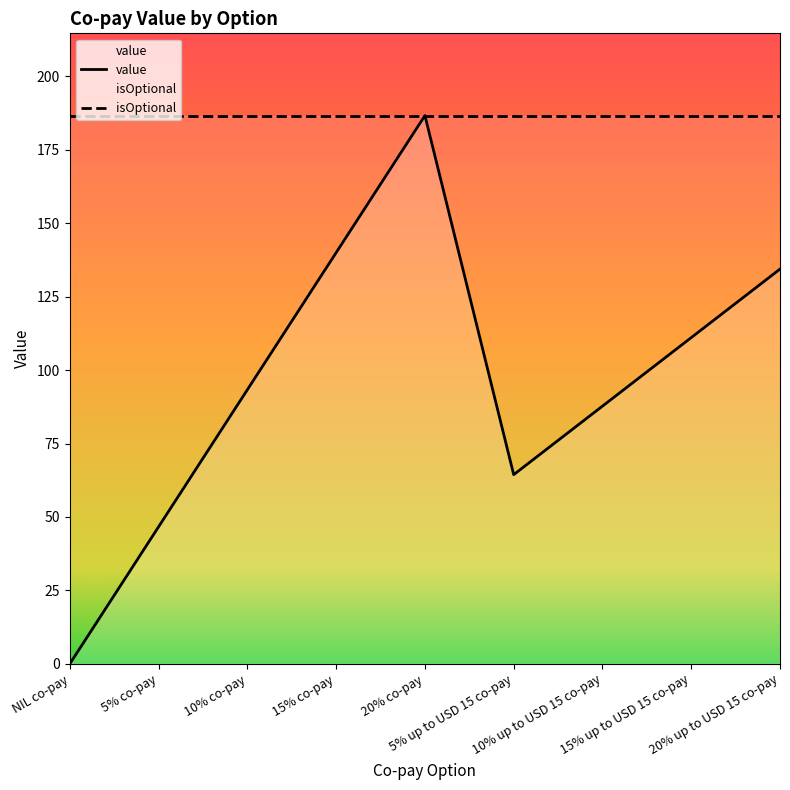

What is the maximum value shown in the chart?

186.7